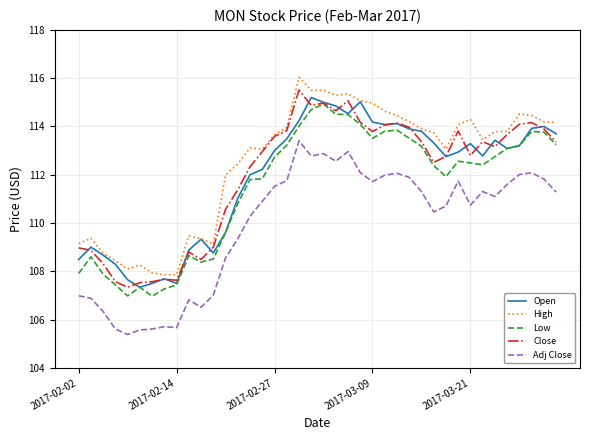

What is the maximum value shown in the chart?

116.0